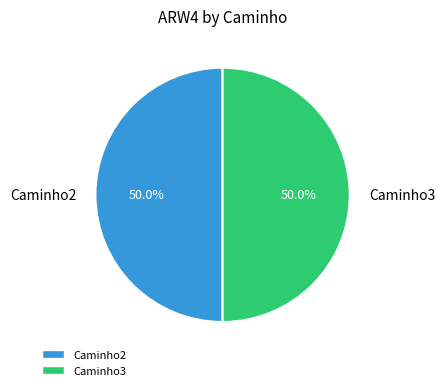

How many segments does this pie chart have?

2